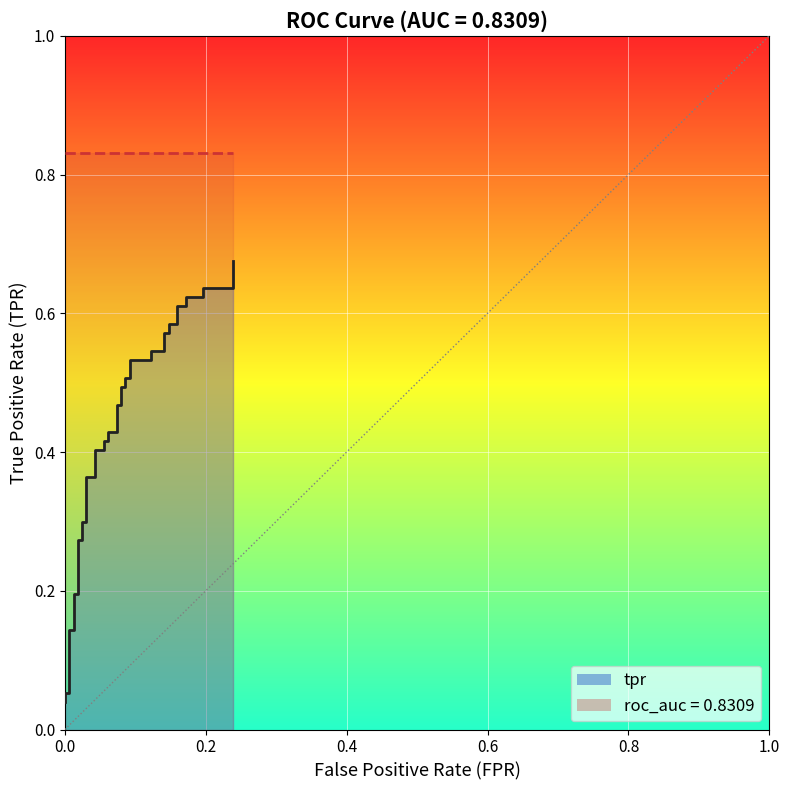

True or false: the data shows 1.1 at 39.

False